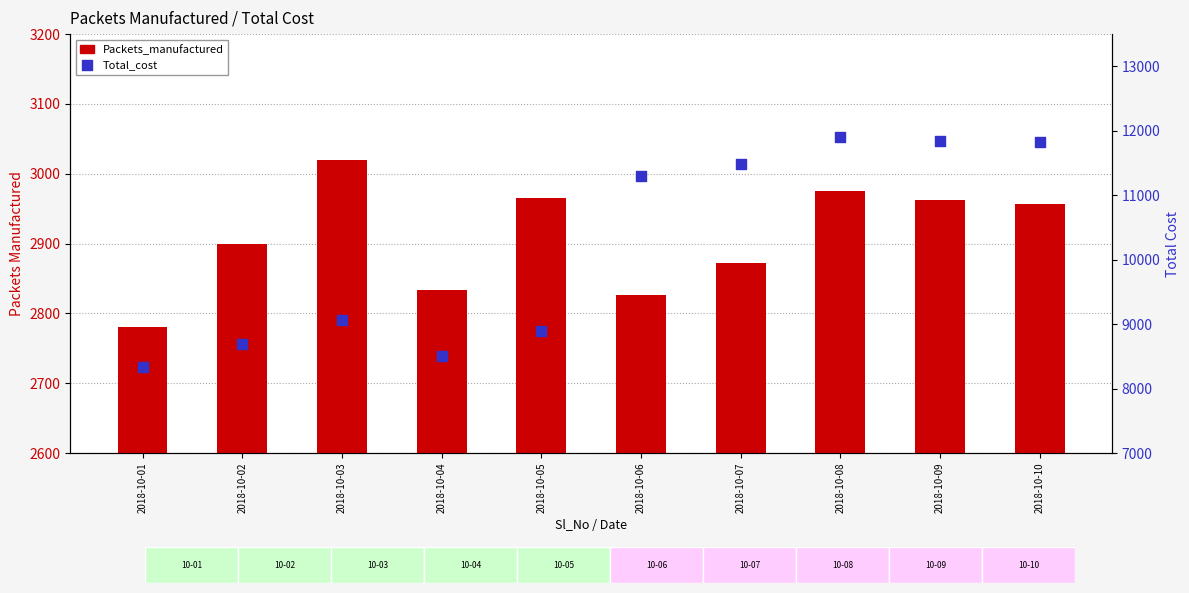

Which series reaches the minimum Y coordinate?

Packets_manufactured